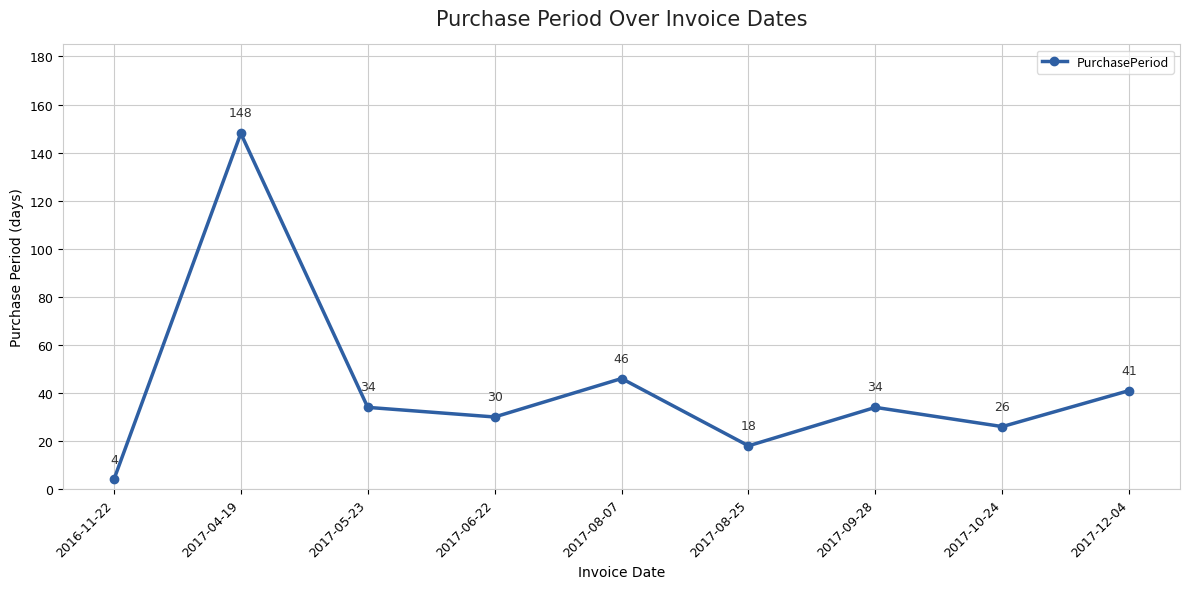

What position from the left is 2017-08-07?

5